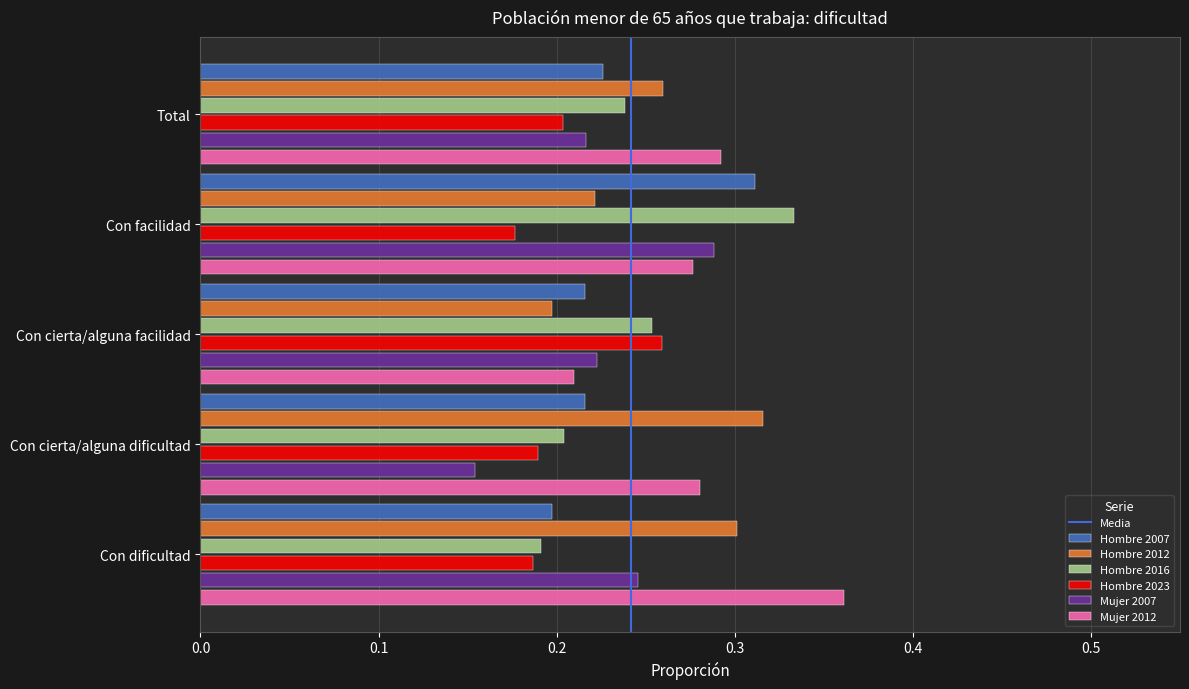

Which series changed the most between Con dificultad and Con facilidad?

Hombre 2016